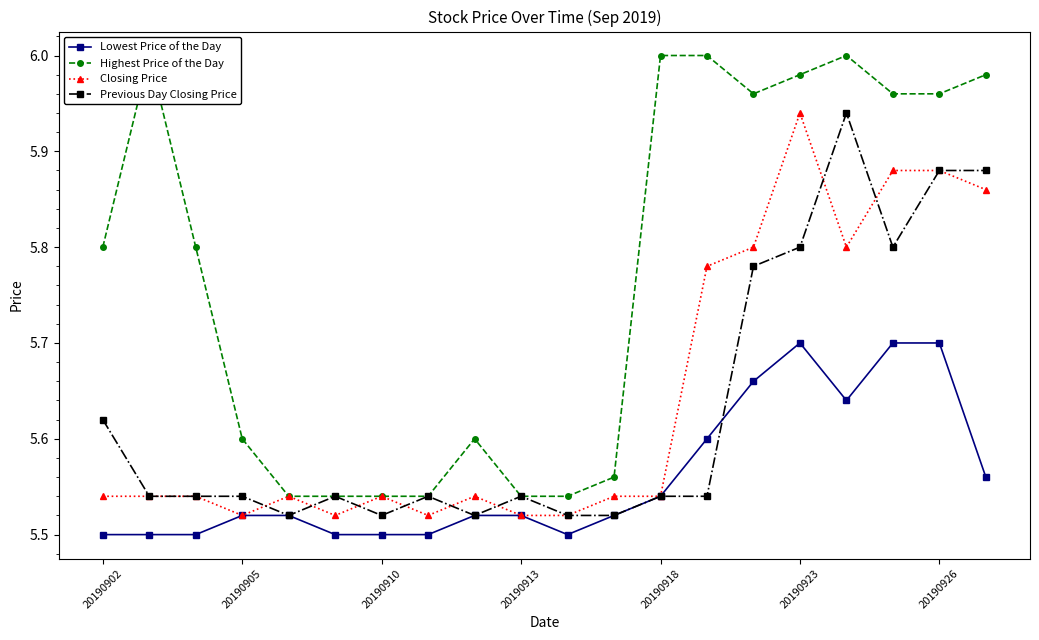

Is it true that Closing Price equals 9.7 at 20190923?

False